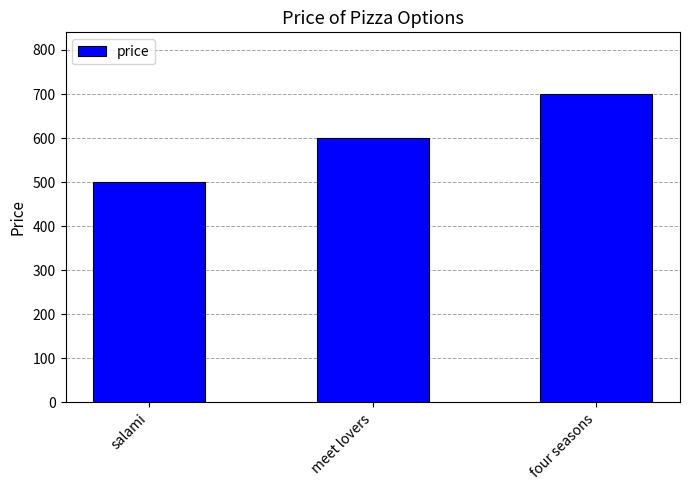

What is the change in value from salami to four seasons?

+200